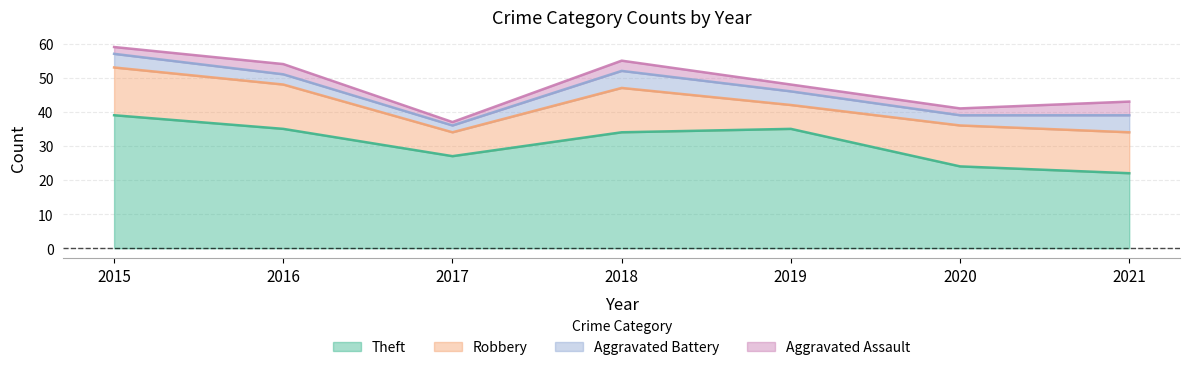

What is the value of the Aggravated Battery point at the 7th from the left?

5